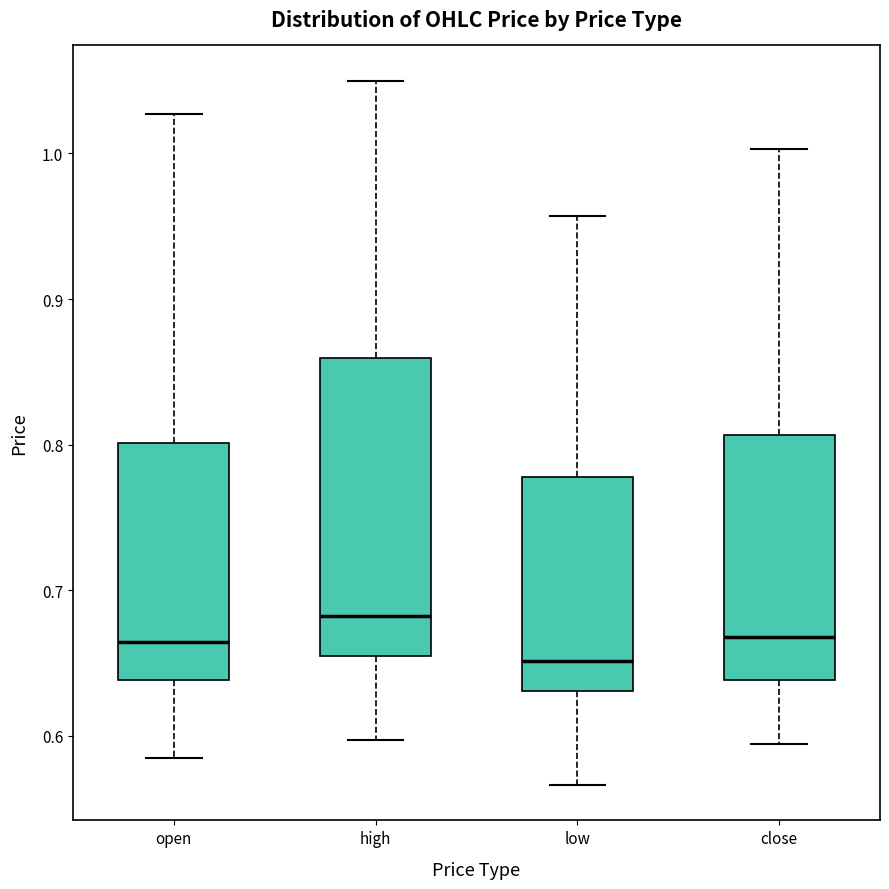

Which box's median line is the lowest?

low